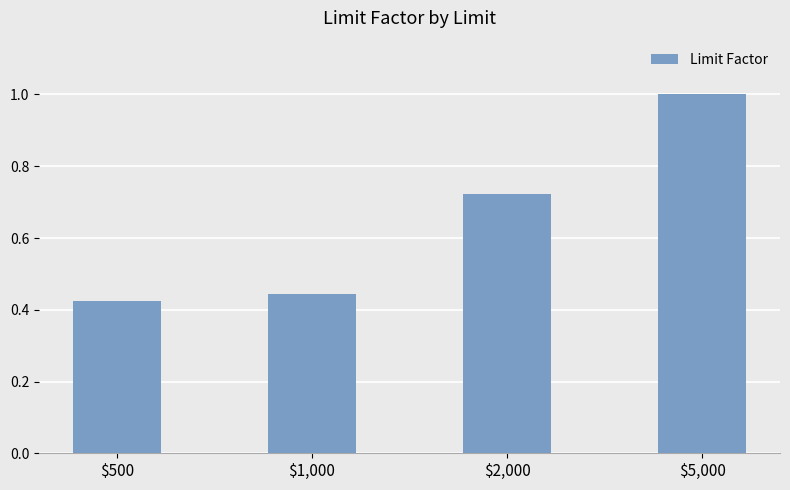

What is the sum of all values?

2.6